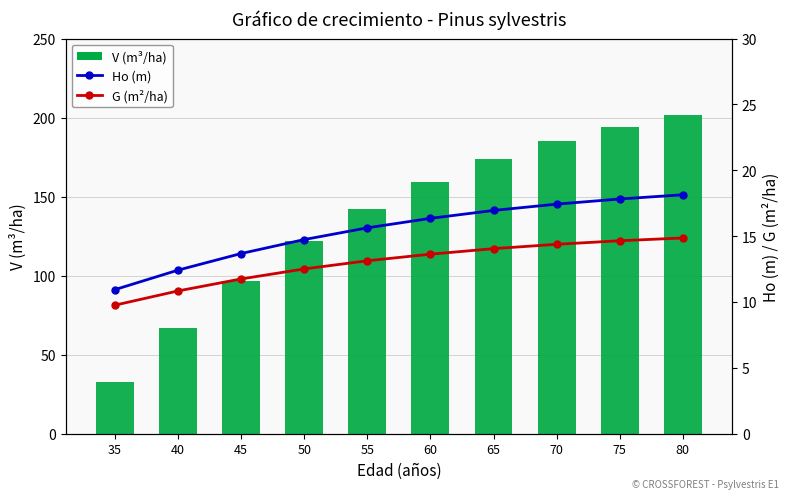

Which has a higher value, 60 or 45?

60